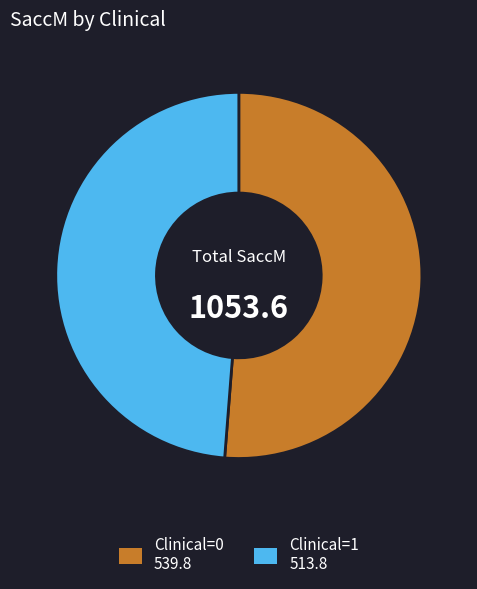

Rank the categories by value from highest to lowest.

Clinical=0, Clinical=1